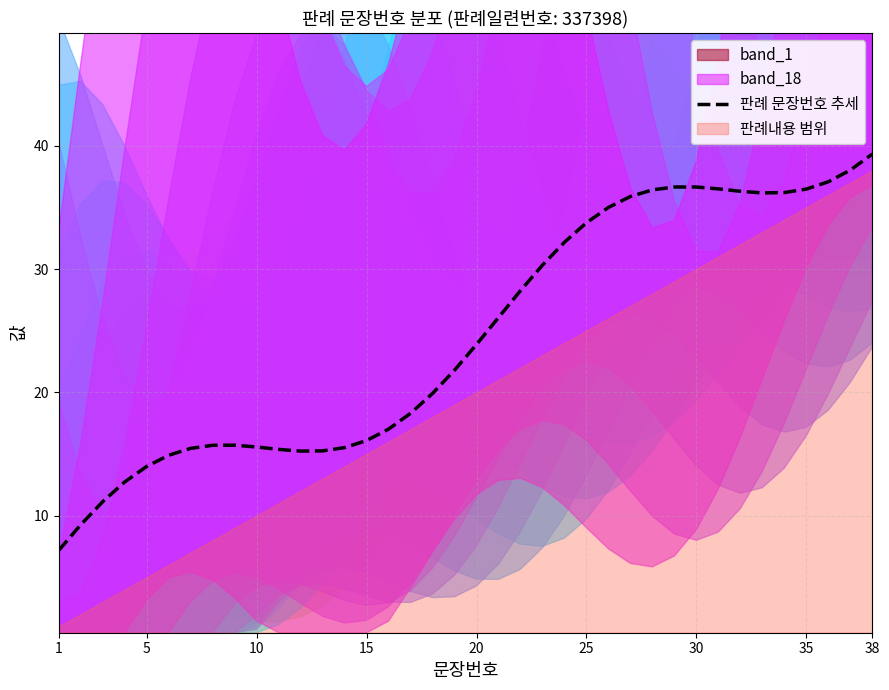

How many categories are shown in the chart?

38